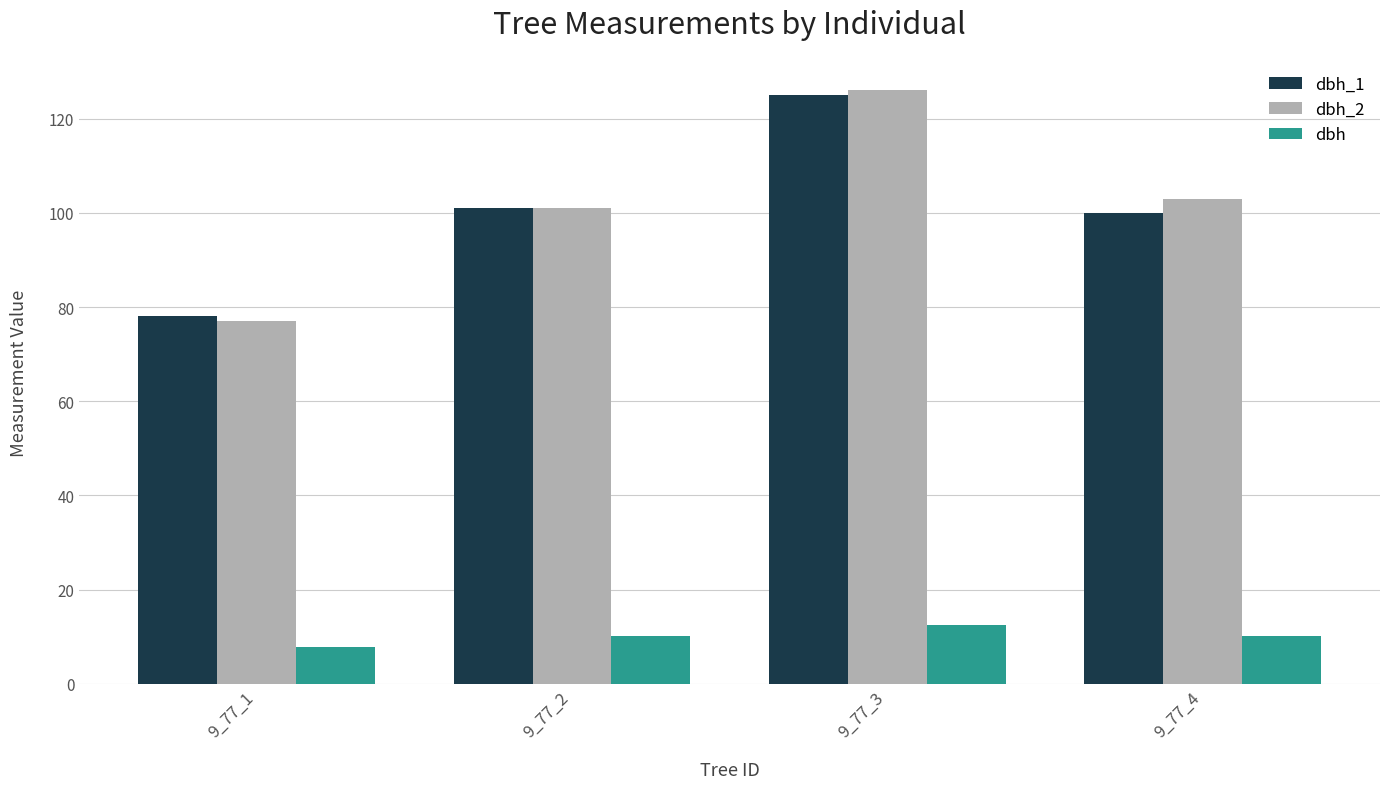

What is the sum of the dbh_2 values at 9_77_4 and 9_77_2?

204.0